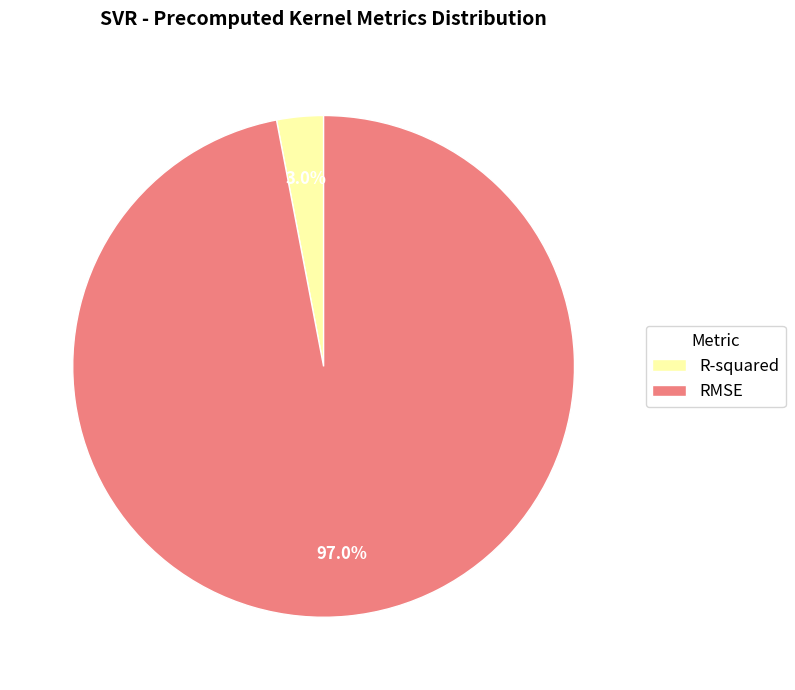

What is the smallest slice in the pie chart?

R-squared